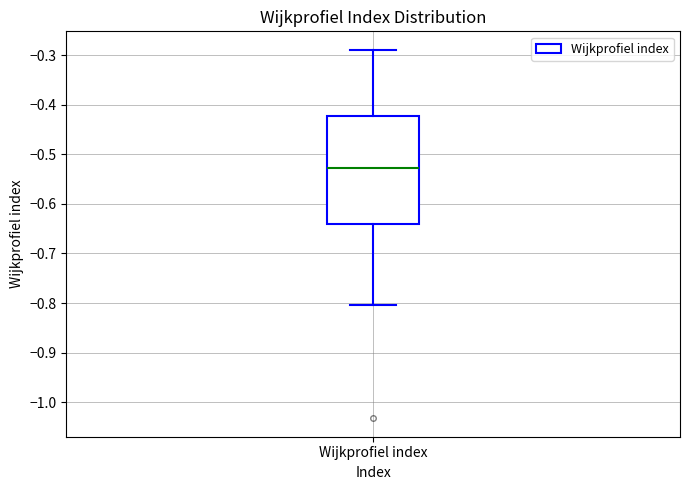

Read this box plot against the y-axis: the position of the median line, the range covered by the box, and the ends of both whiskers. The values are not printed on the chart, so give them approximately, as read against the axis.

median -0.53, box -0.64 to -0.42, whiskers -0.80 to -0.29